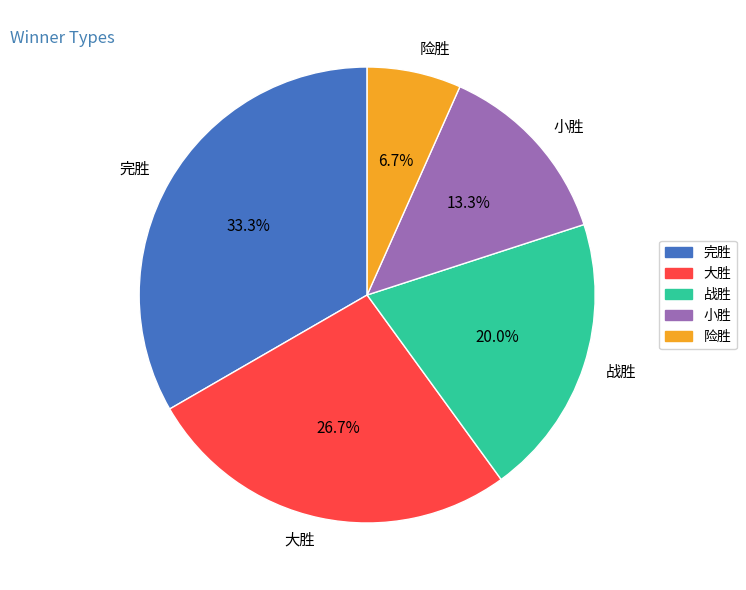

To the nearest percent, what is the average slice percentage?

20%